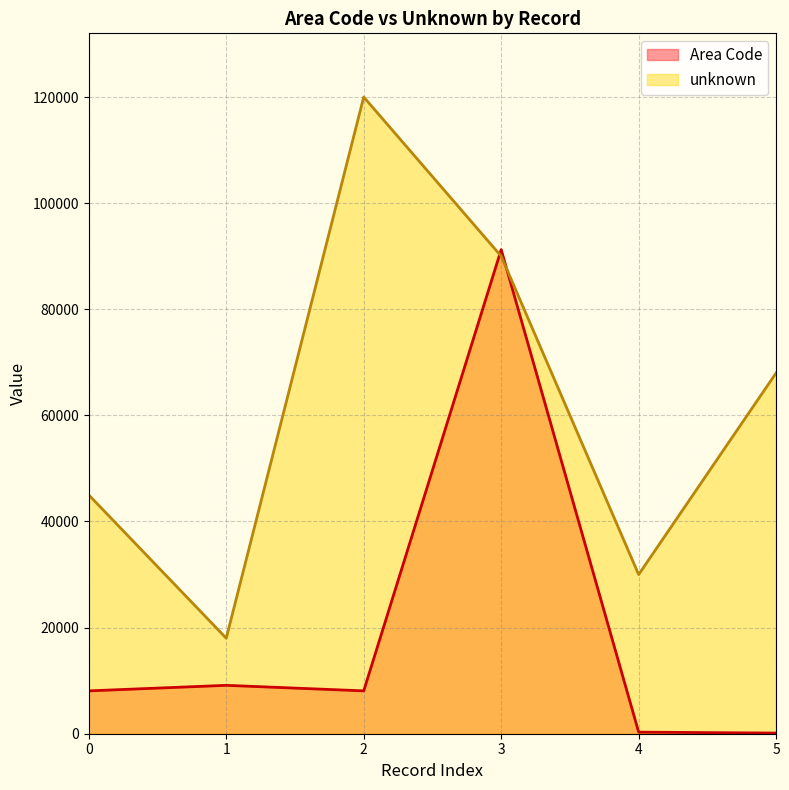

How many times do Area Code and unknown cross each other?

2